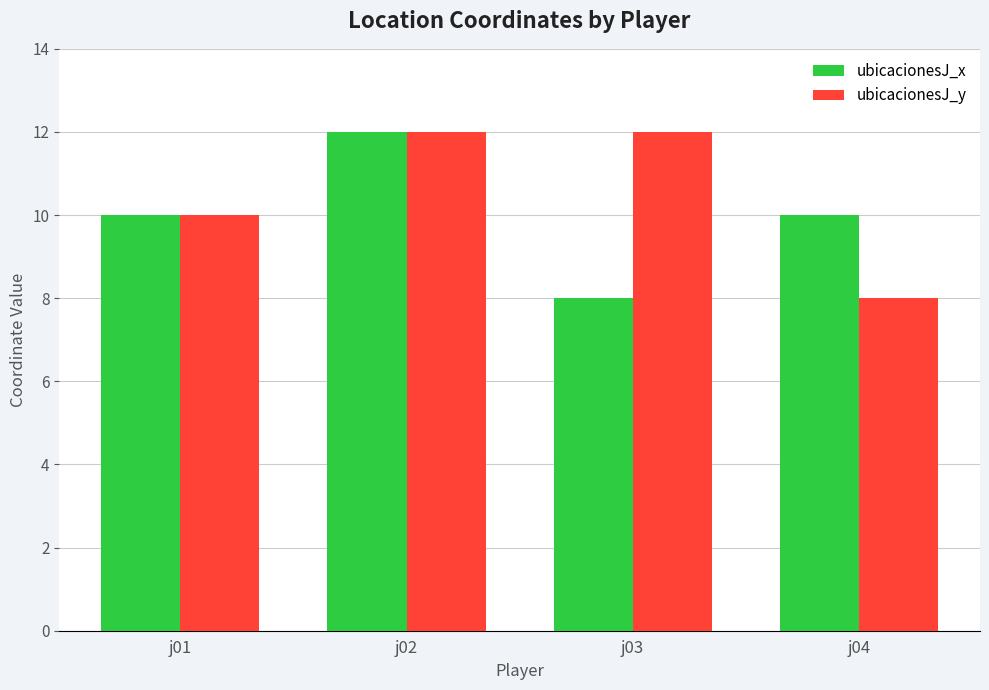

Reading left to right, list all the values displayed in this chart.

ubicacionesJ_x: 10	12	8	10
ubicacionesJ_y: 10	12	12	8